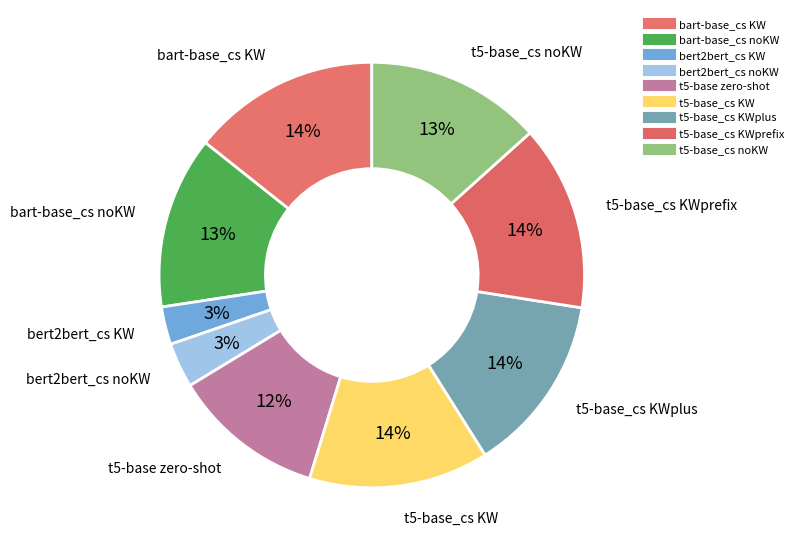

How many slices are in this pie chart?

9